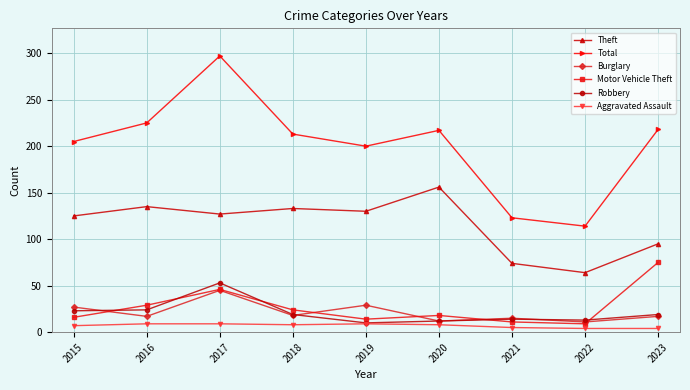

Count the number of categories in the chart.

9